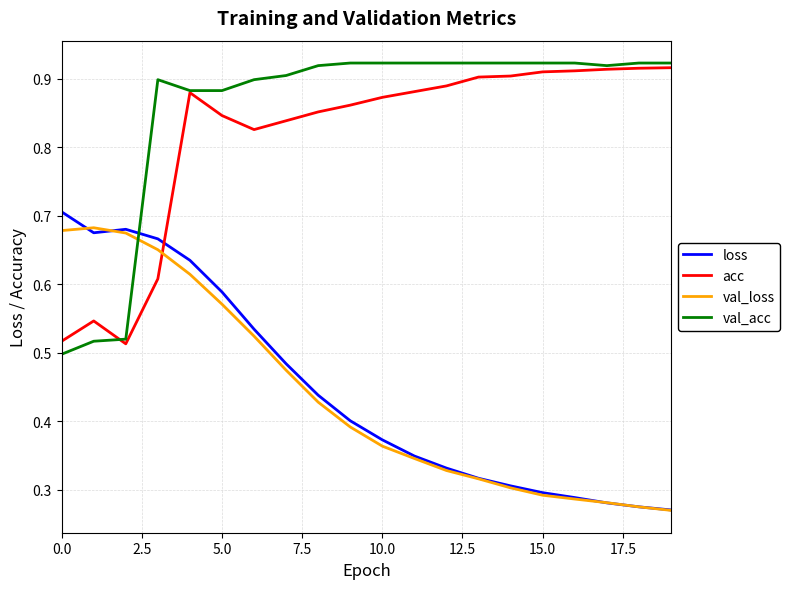

How many intersections are there between acc and val_loss?

1